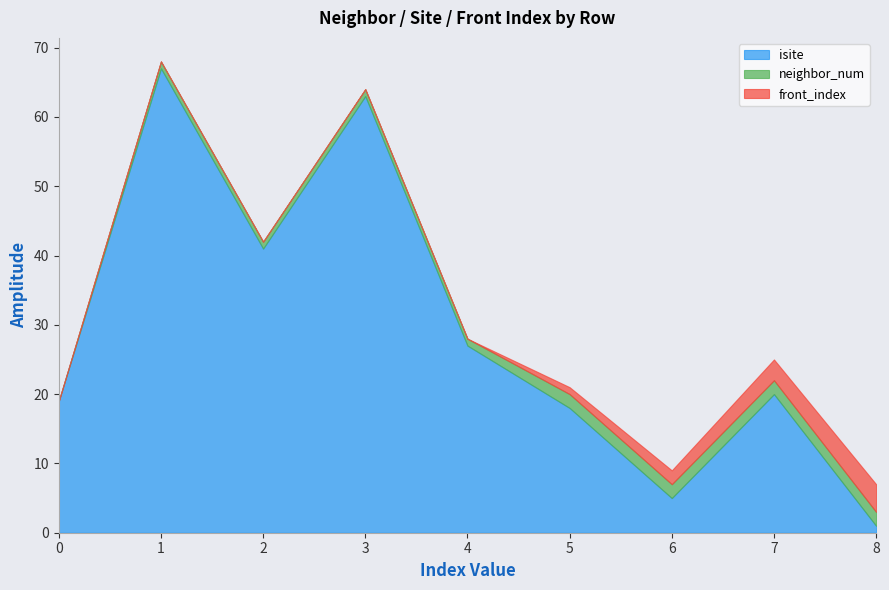

At which label is front_index closest to 2?

6